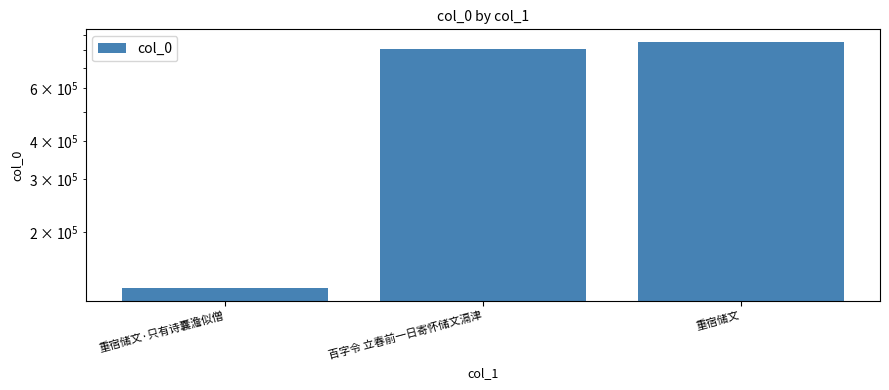

What is the approximate value at 百字令 立春前一日寄怀储文滆津?

805236